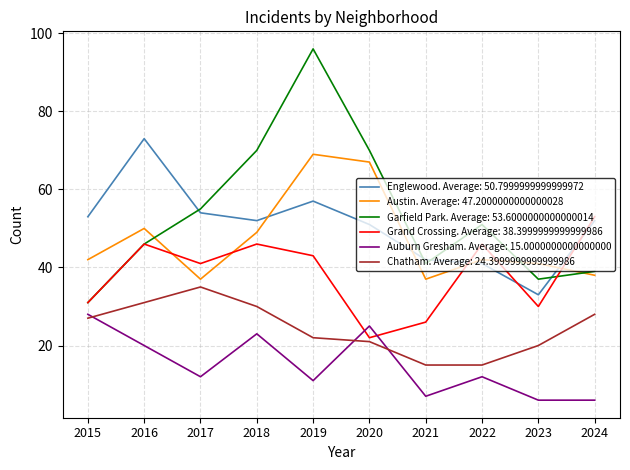

How many series are shown in this chart?

6